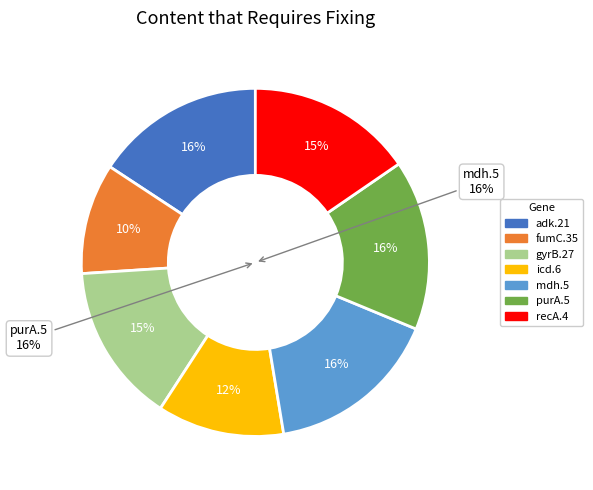

Is it true that fumC.35 is 1% of the pie?

False